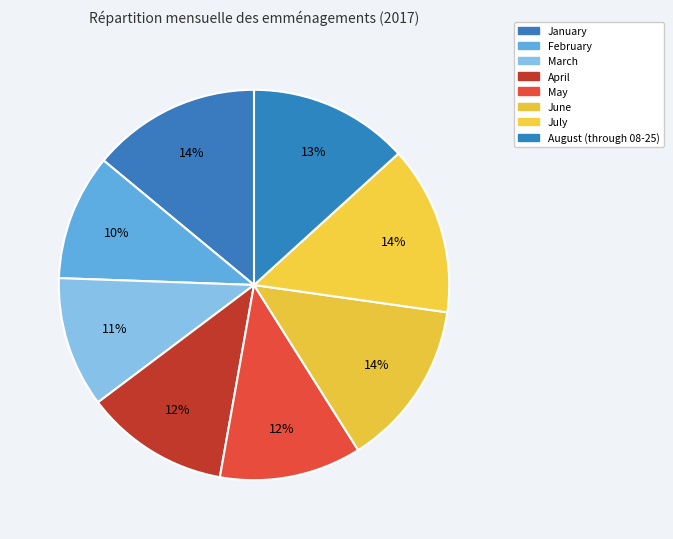

What is the change in value from January to February?

-19